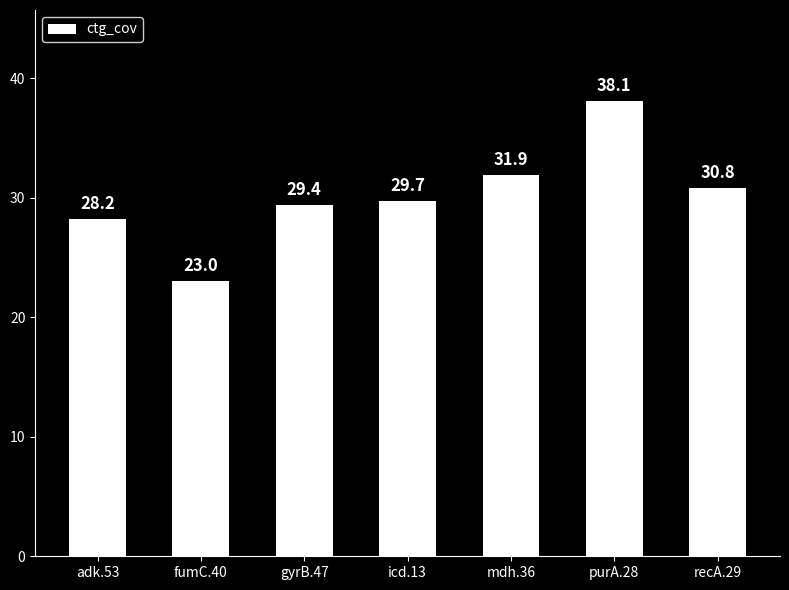

What is the minimum value shown in the chart?

23.0